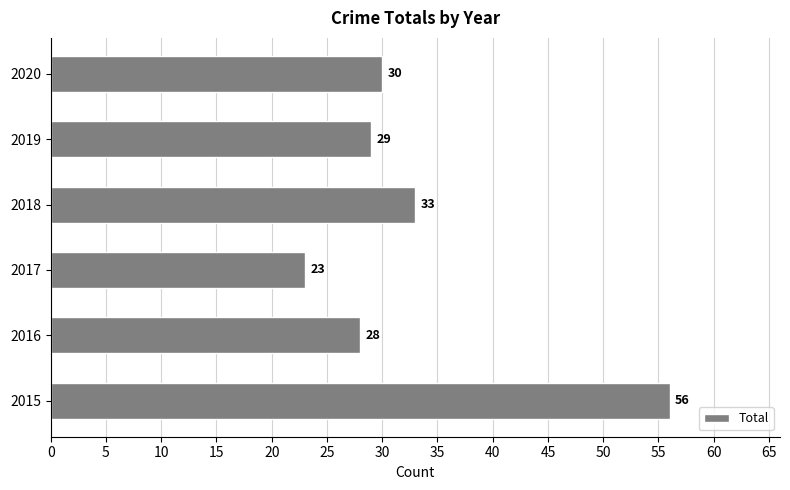

The value at 2016 is 8. True or false?

False